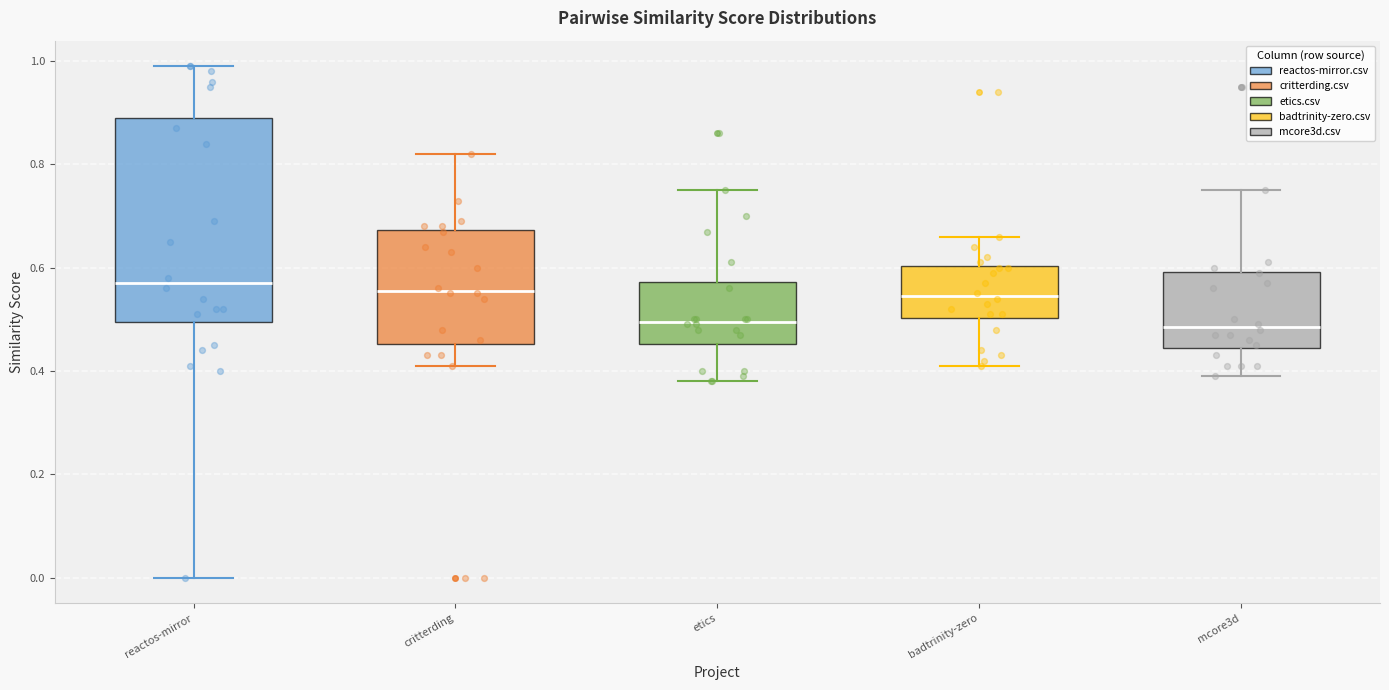

Reading left to right, transcribe this box plot: for each box, give where its median line is, the range the box spans, and where its two whiskers end, as read against the y-axis. The values are not printed on the chart, so give them approximately, as read against the axis.

reactos-mirror: median 0.58, box 0.50 to 0.90, whiskers 0.00 to 1.00
critterding: median 0.56, box 0.46 to 0.68, whiskers 0.42 to 0.82
etics: median 0.50, box 0.46 to 0.58, whiskers 0.38 to 0.76
badtrinity-zero: median 0.54, box 0.50 to 0.60, whiskers 0.42 to 0.66
mcore3d: median 0.48, box 0.44 to 0.60, whiskers 0.40 to 0.76